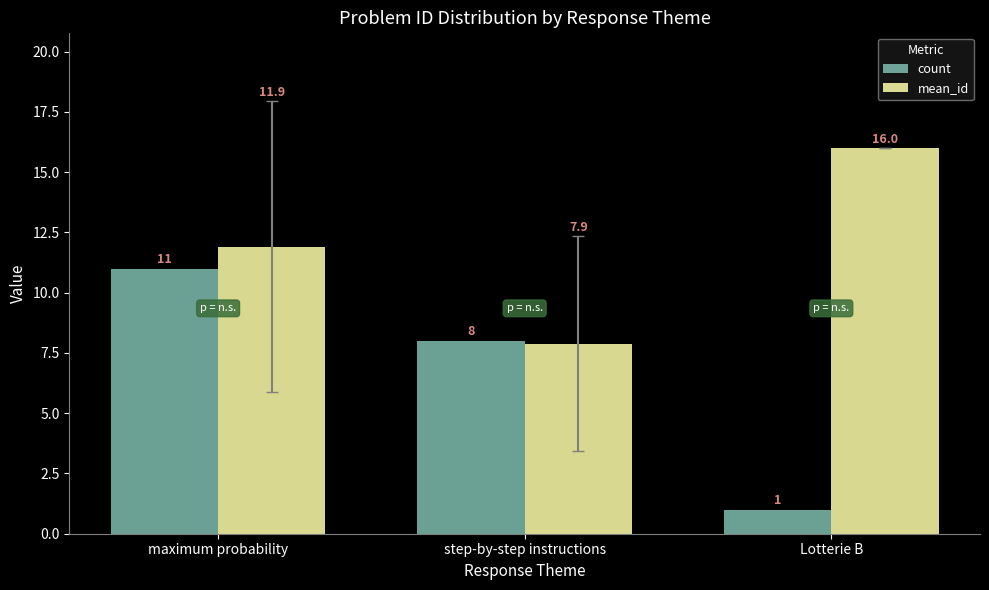

What is the sum of the mean_id values at step-by-step instructions and maximum probability?

19.8